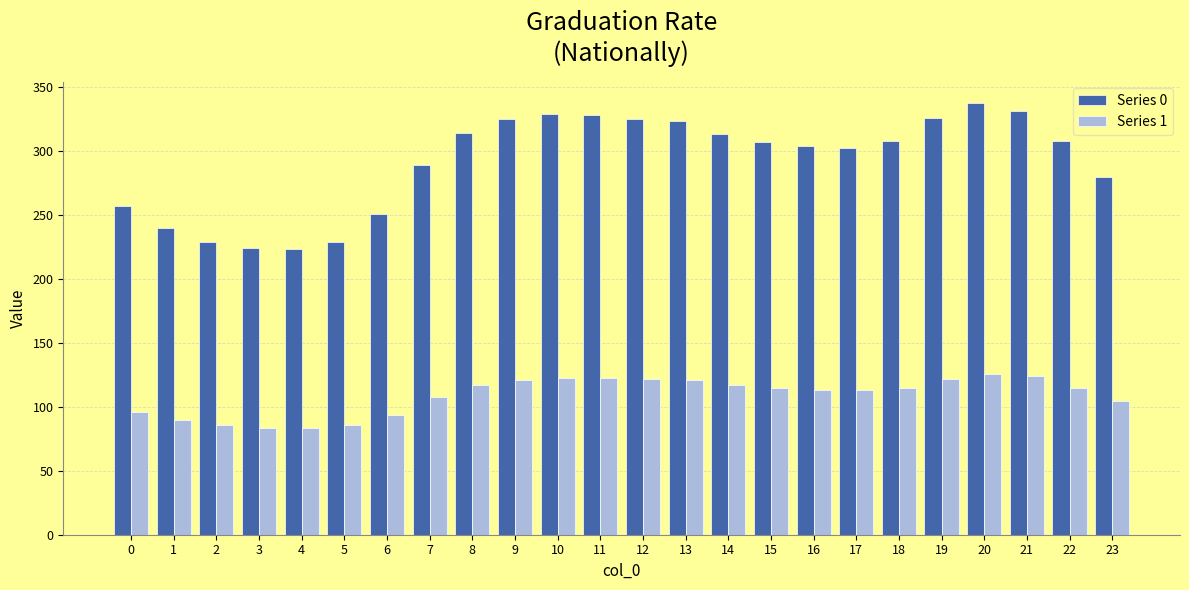

What are all the series names shown in the legend?

Series 0, Series 1